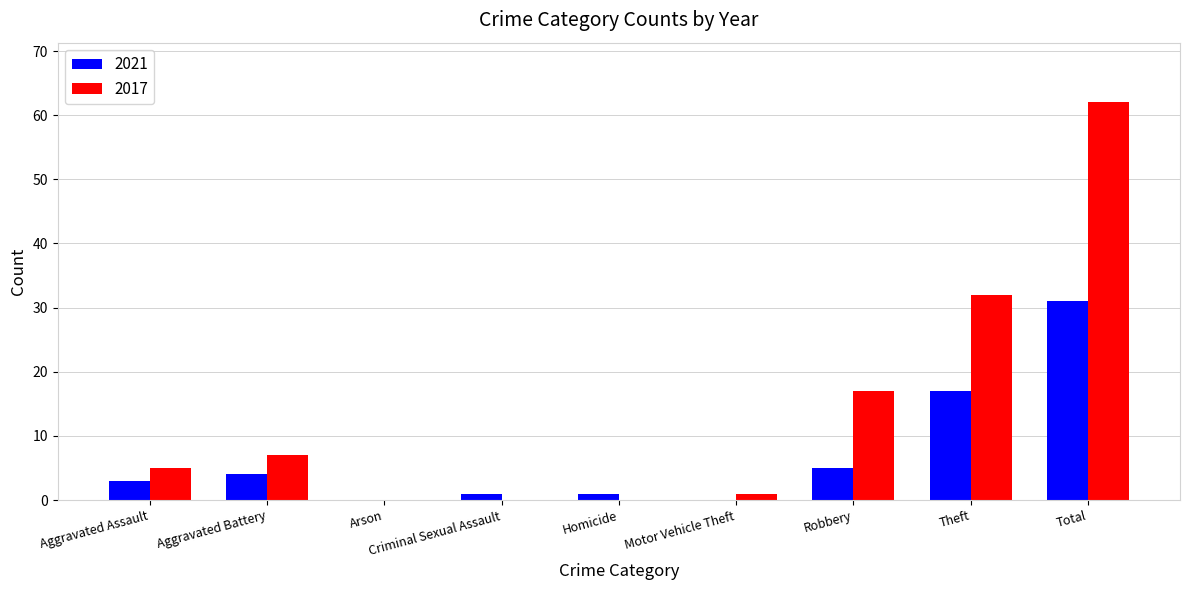

What is the sum of all 2017 values?

124